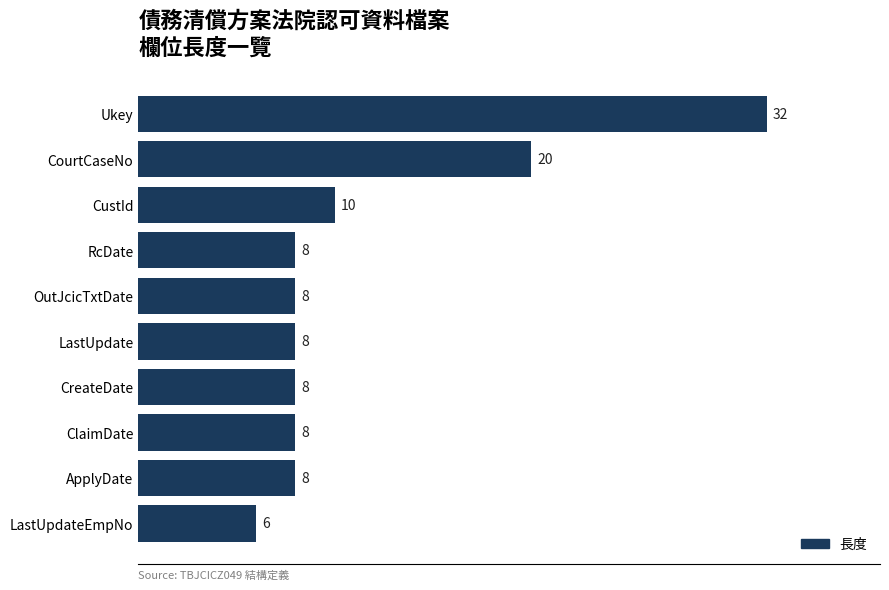

What is the maximum value shown in the chart?

32